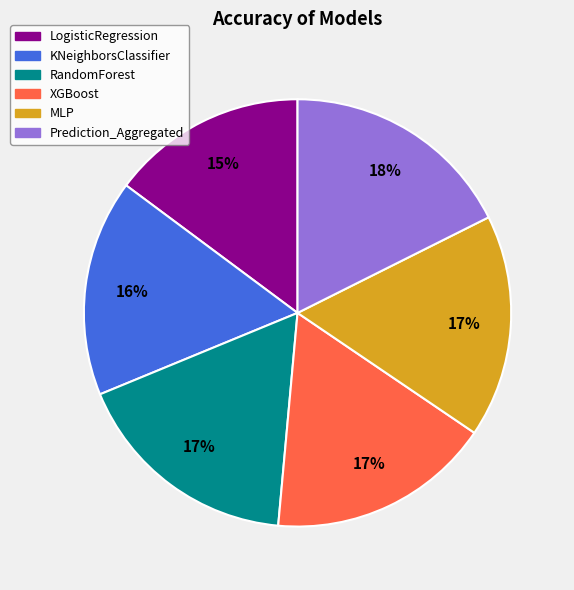

Which has a higher value, LogisticRegression or KNeighborsClassifier?

KNeighborsClassifier